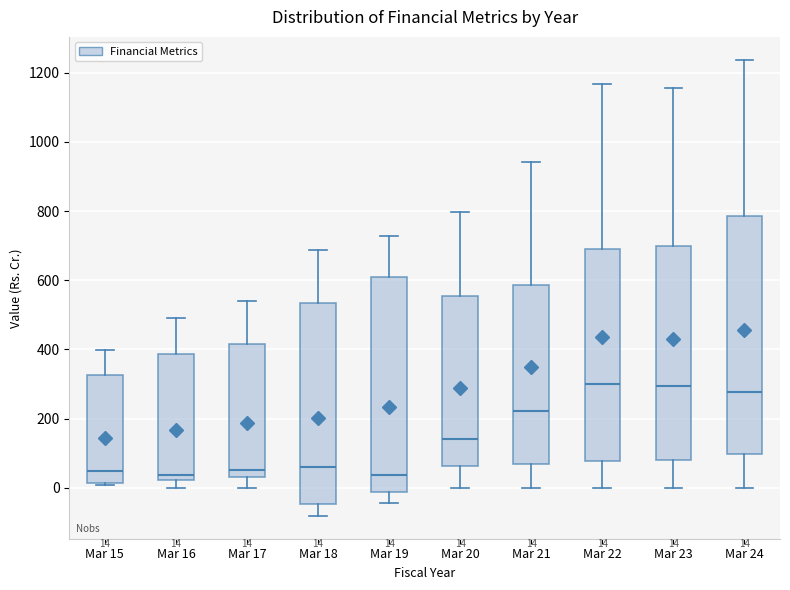

Which box is the tallest, from its lower edge to its upper edge?

Mar 24